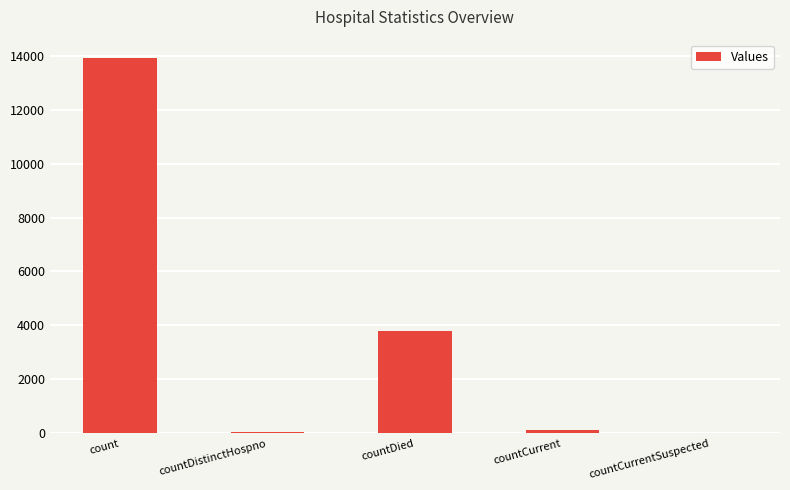

At which label is the value closest to 6949?

countDied